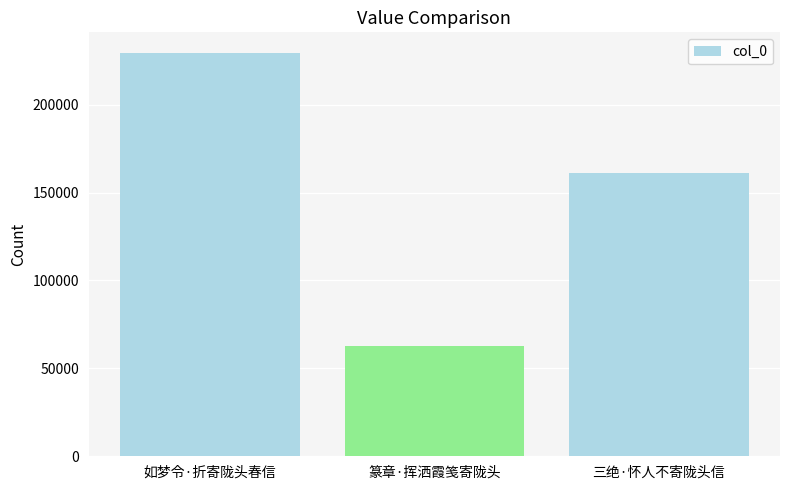

Rank the categories by value from lowest to highest.

篆章·挥洒霞笺寄陇头, 三绝·怀人不寄陇头信, 如梦令·折寄陇头春信